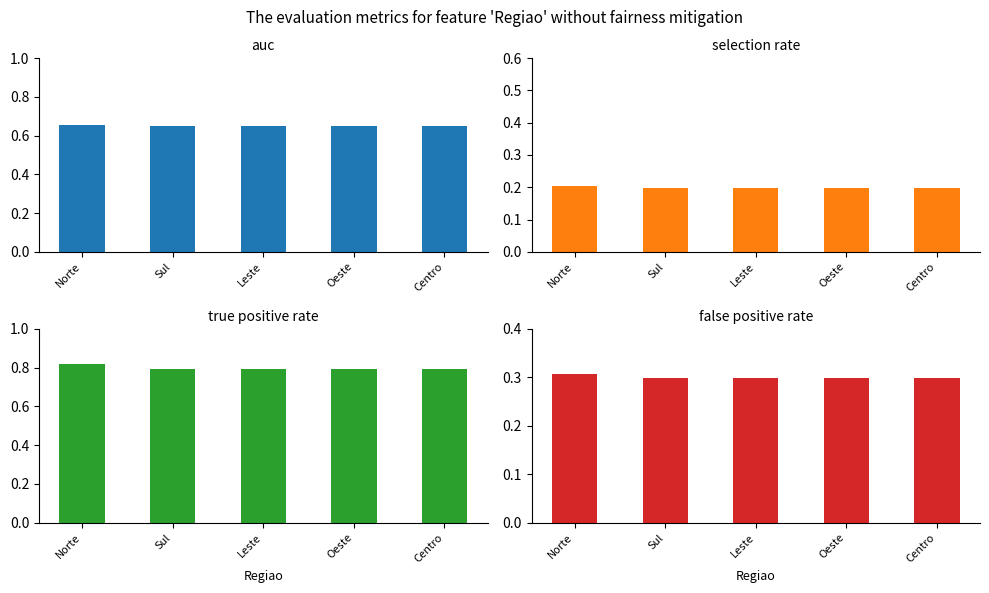

What is the value of the selection rate bar at the 5th from the left?

0.2